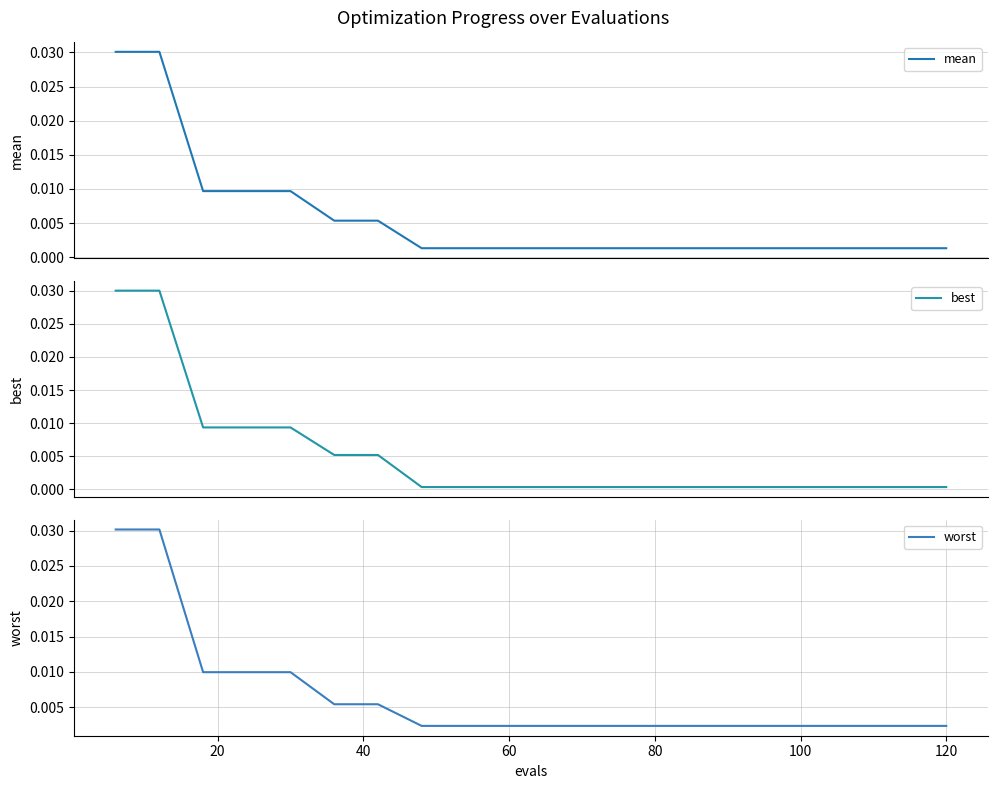

The value of worst at 0 is 0.0. True or false?

False